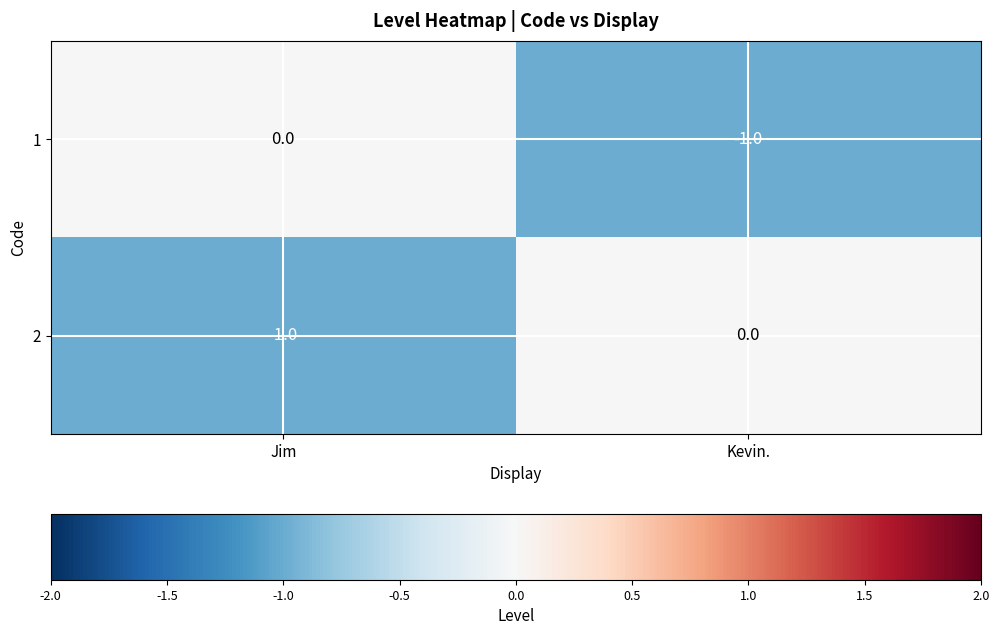

At which label is 2 closest to 0?

Kevin.